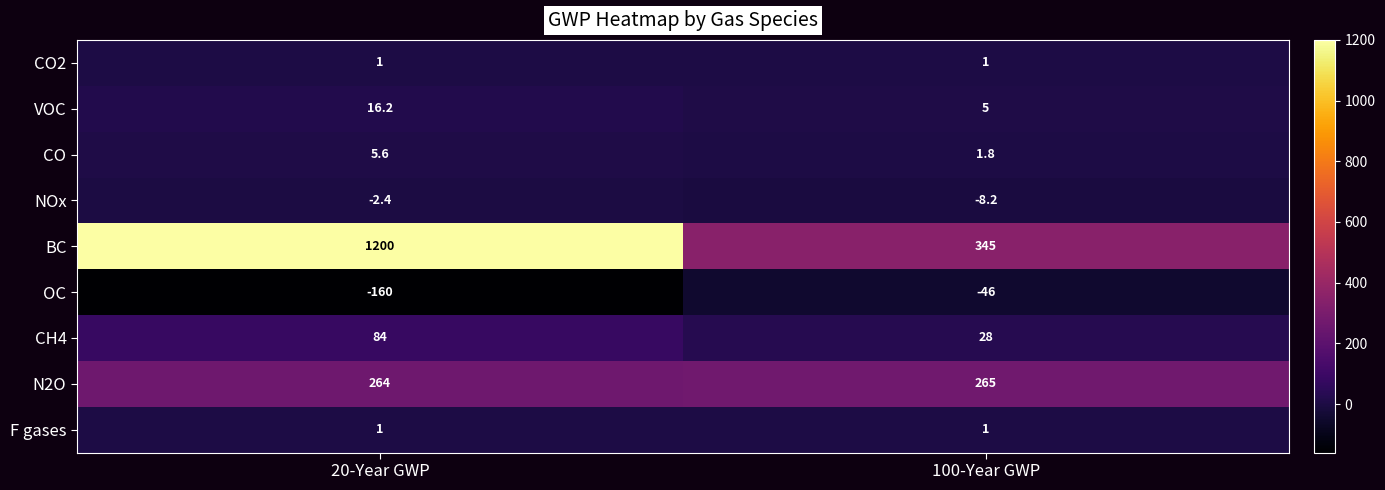

List the labels in order of BC value, largest first.

20-Year GWP, 100-Year GWP